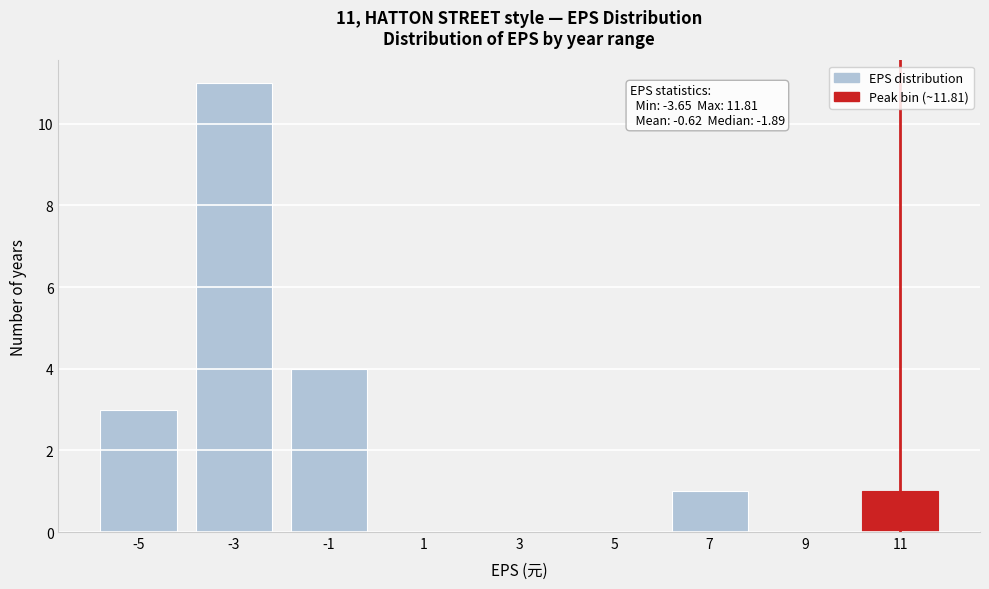

Reading left to right, extract all data points from this chart.

-5=3	-3=11	-1=4	1=0	3=0	5=0	7=1	9=0	11=1